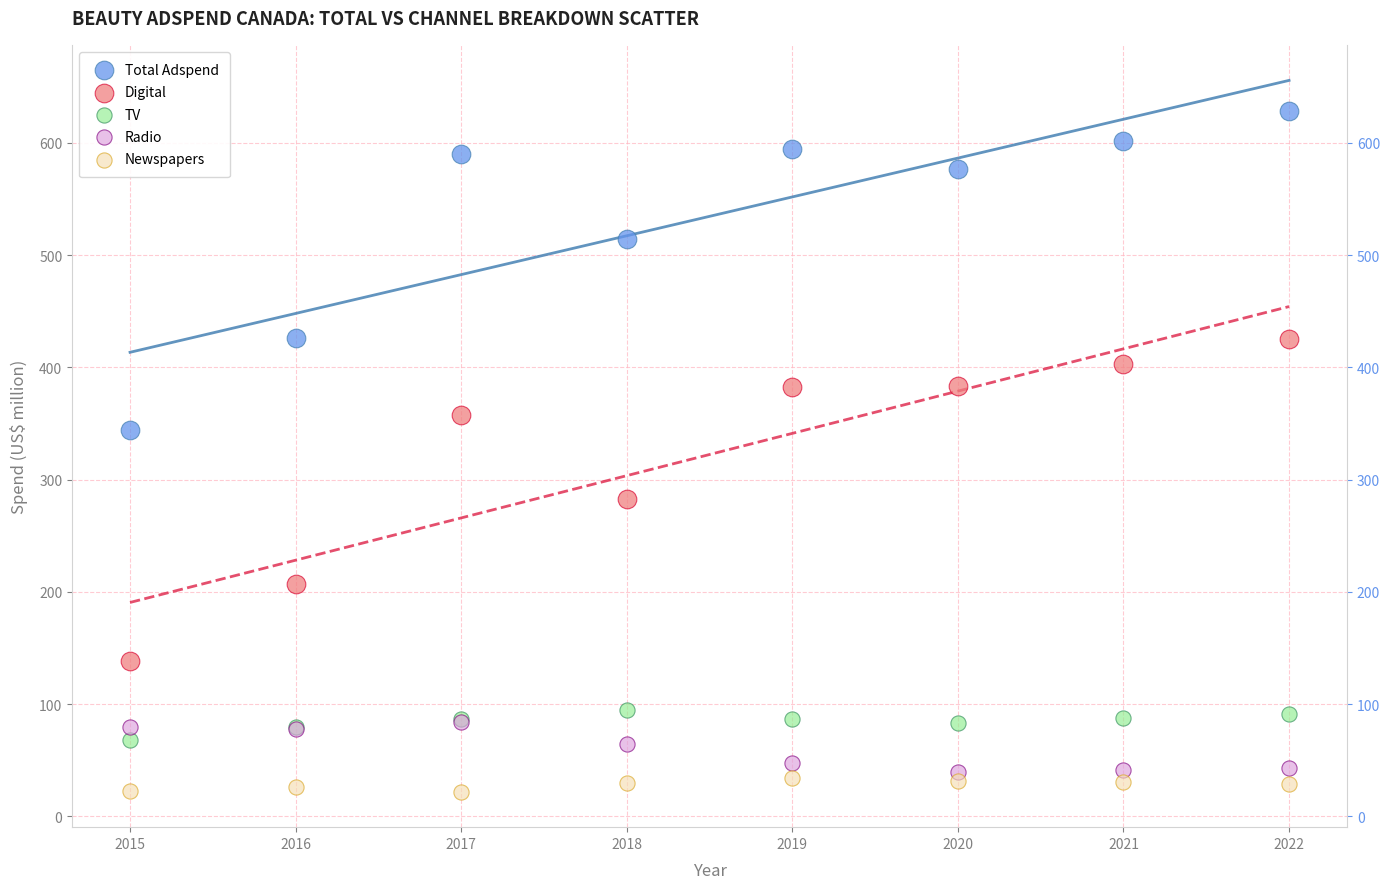

Across all series, what Y value is closest to 325?

344.4